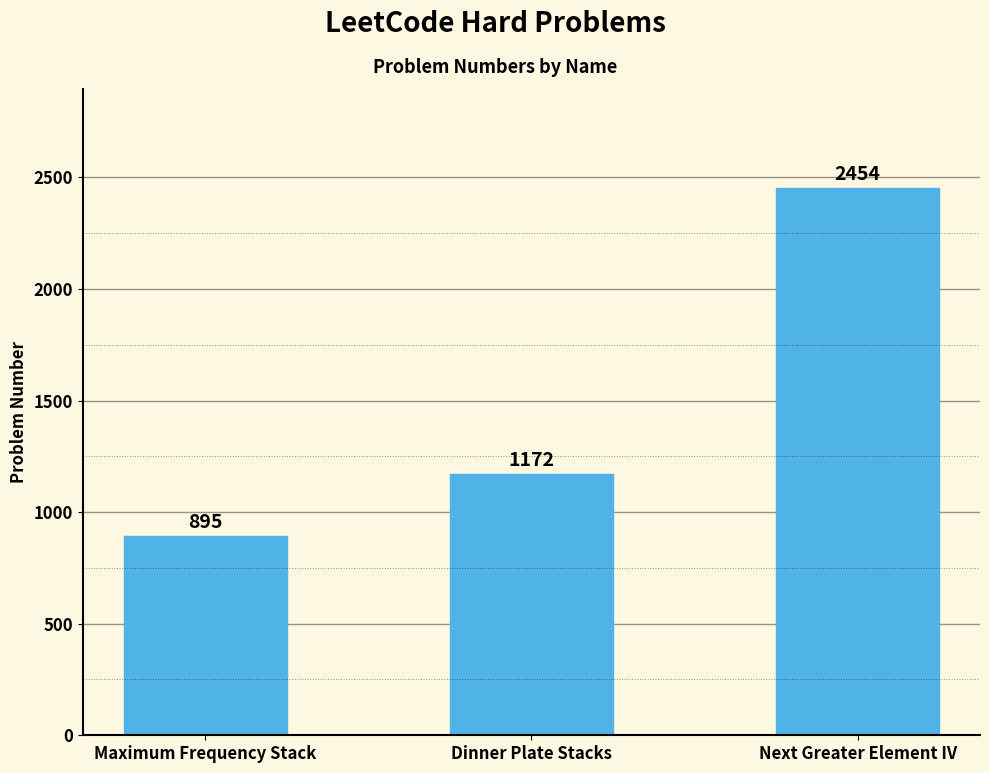

Reading right to left, what are all the values shown in this chart?

Next Greater Element IV=2454	Dinner Plate Stacks=1172	Maximum Frequency Stack=895